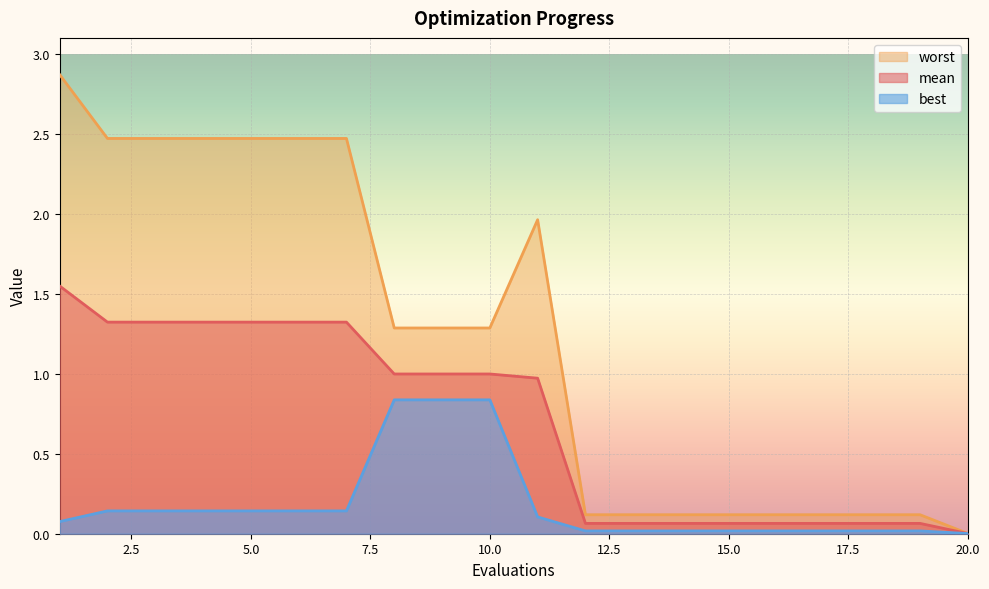

At which category does the chart reach its peak across all series?

1